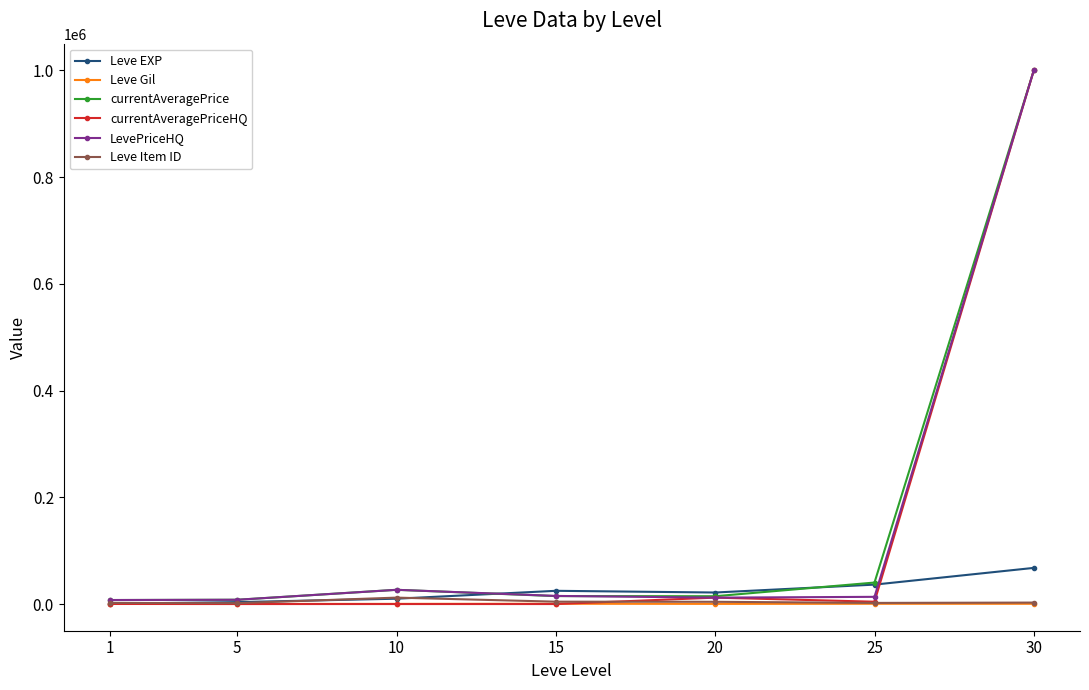

What is the maximum value for currentAveragePrice?

1000012